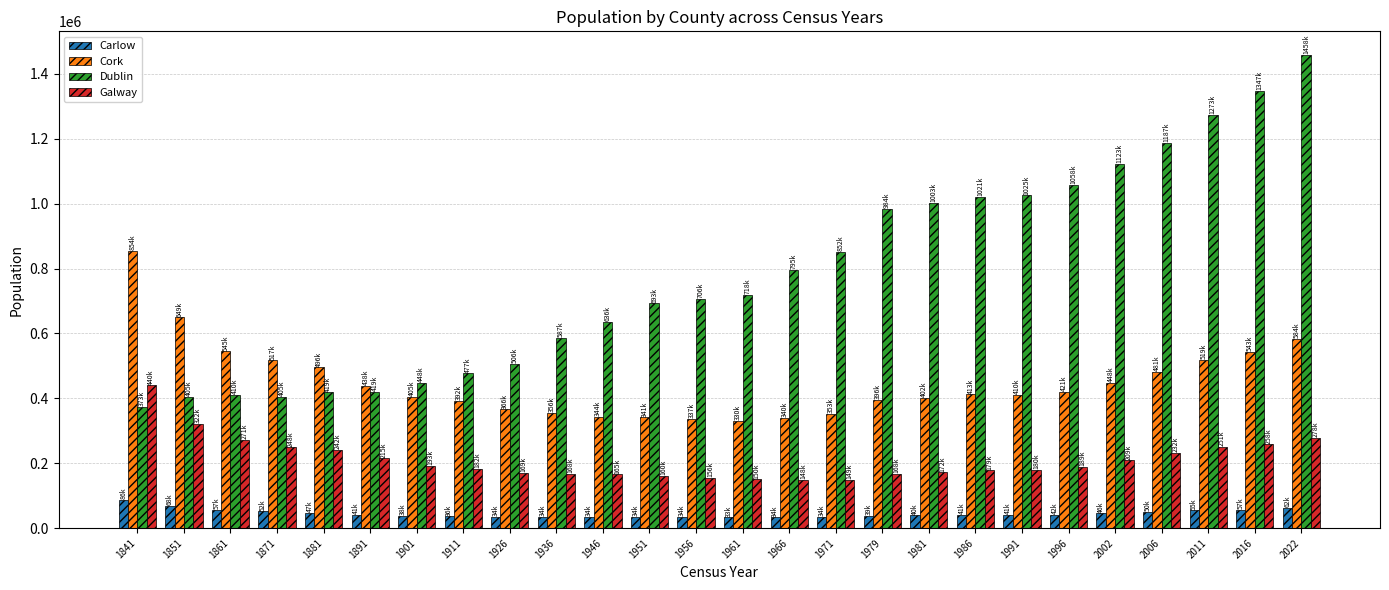

Rank the series by their average value, from highest to lowest.

Dublin, Cork, Galway, Carlow